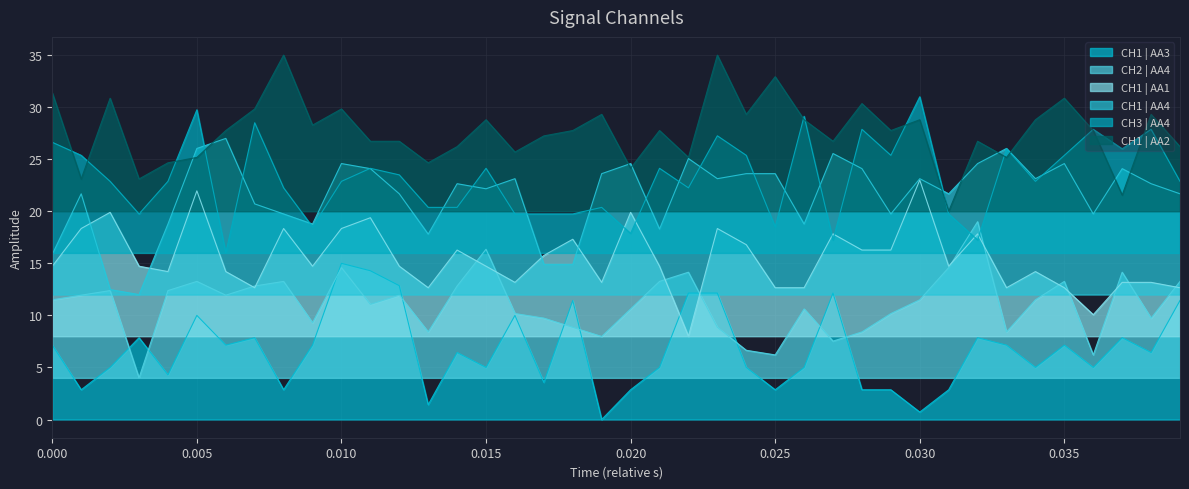

What are all the series names shown in the legend?

CH1 | AA3, CH2 | AA4, CH1 | AA1, CH1 | AA4, CH3 | AA4, CH1 | AA2